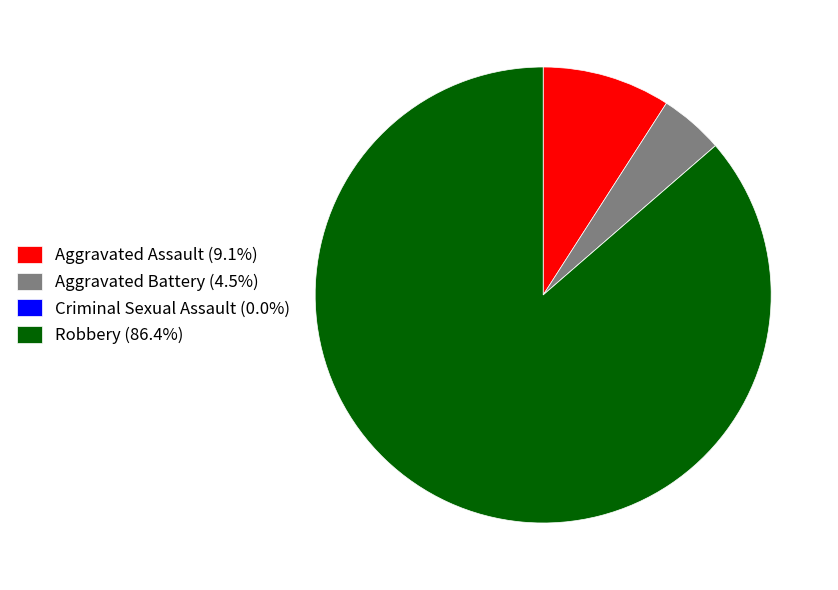

Is the sum of Robbery (86.4%) and Aggravated Assault (9.1%) greater than half?

Yes